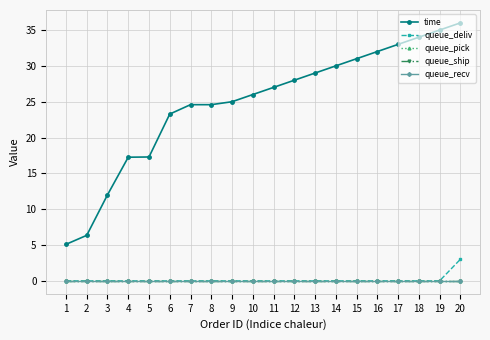

Does the chart have visible grid lines?

Yes